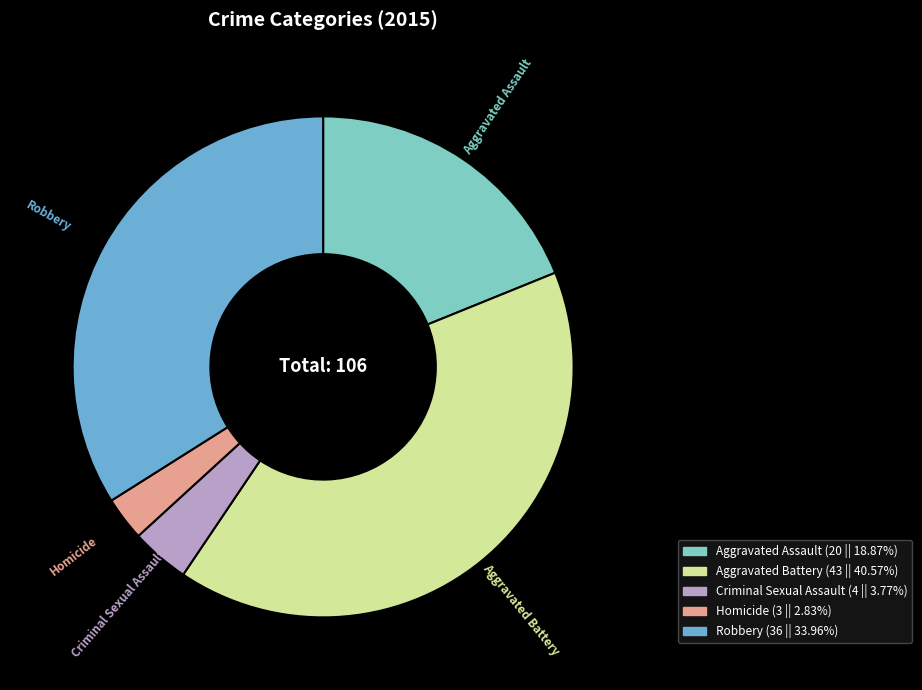

How many slices are in this pie chart?

5